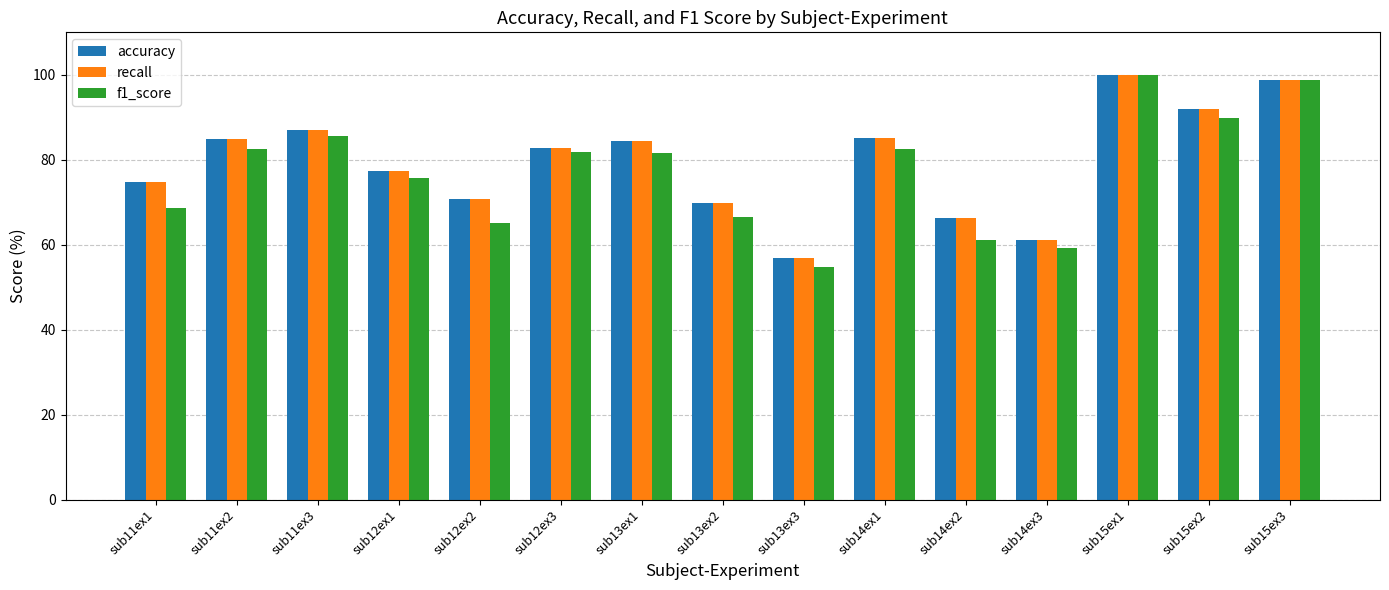

What position from the left is sub15ex3?

15